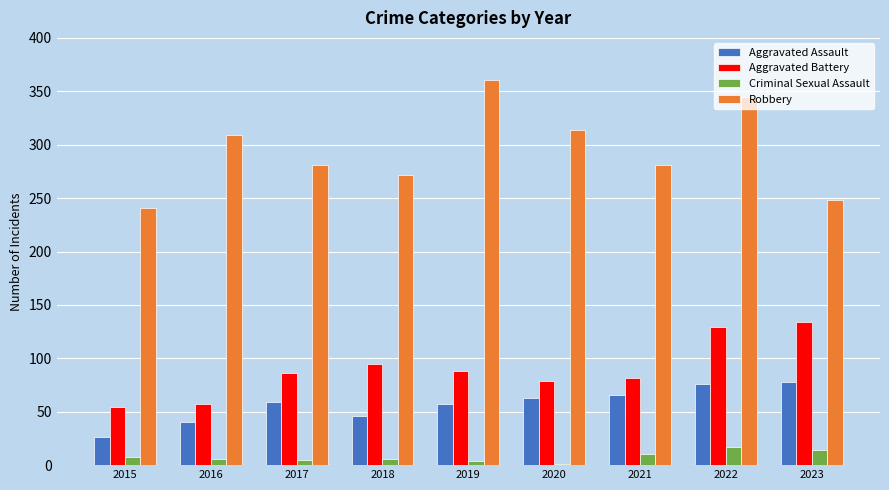

Is the value of Criminal Sexual Assault at 2019 greater than the value of Aggravated Battery at 2021?

No